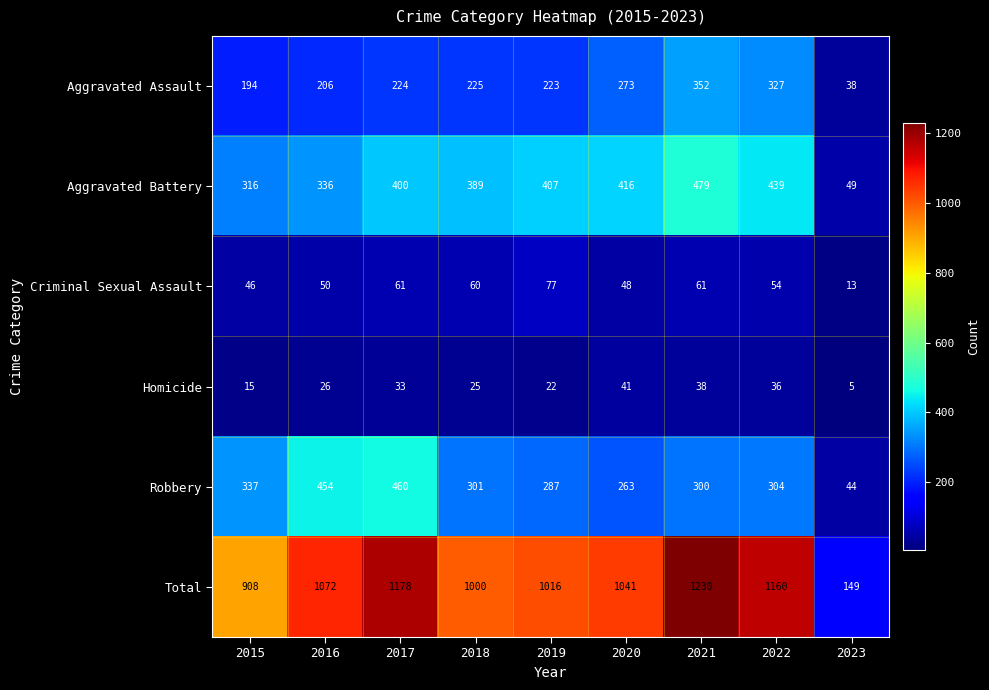

At which category is the sum across all series the highest?

2021